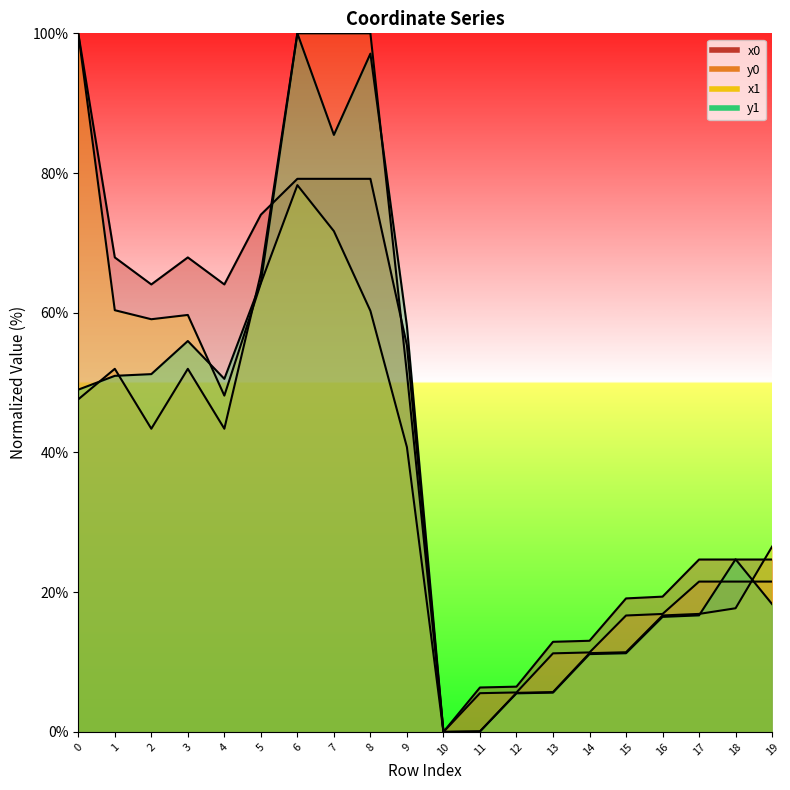

What value does the y1 series have at 15?

11.3